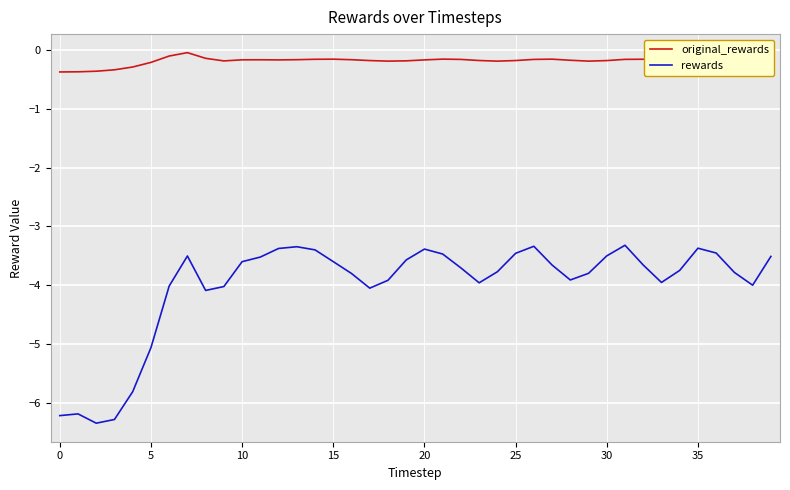

What are all the series names shown in the legend?

original_rewards, rewards